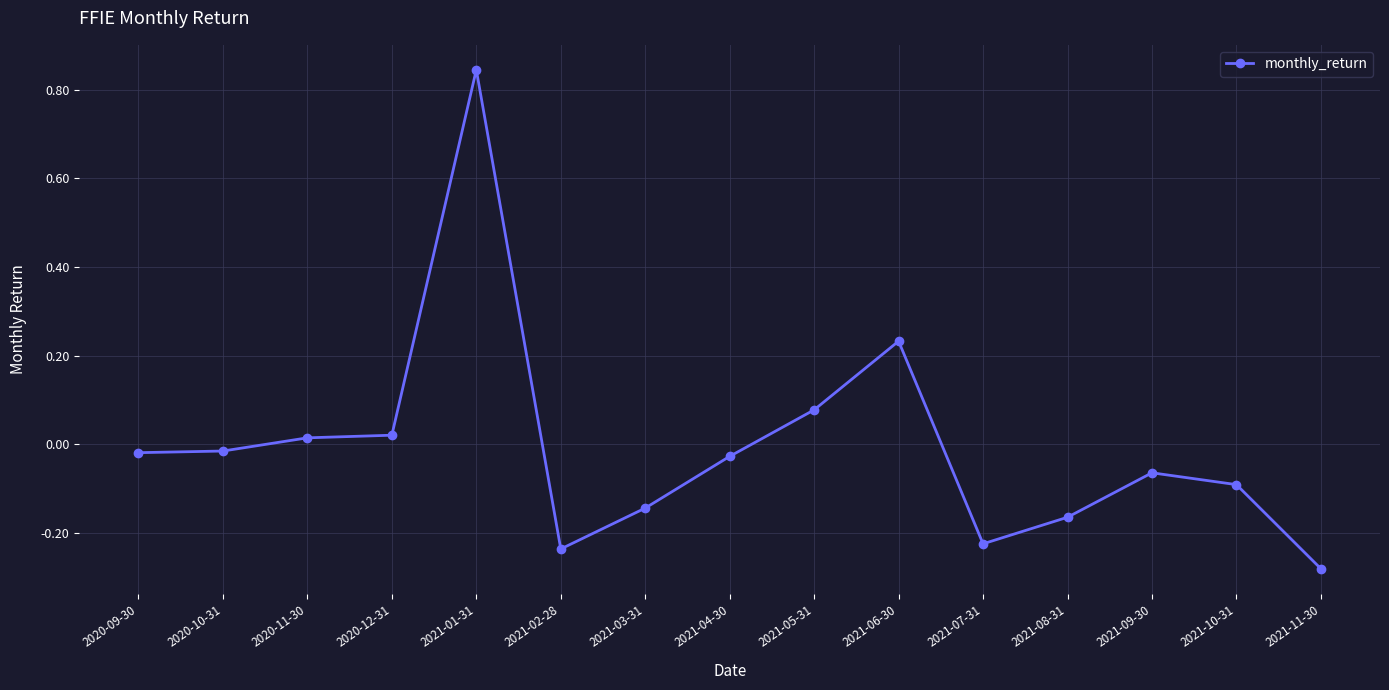

At which category does the chart reach its minimum across all series?

2021-11-30